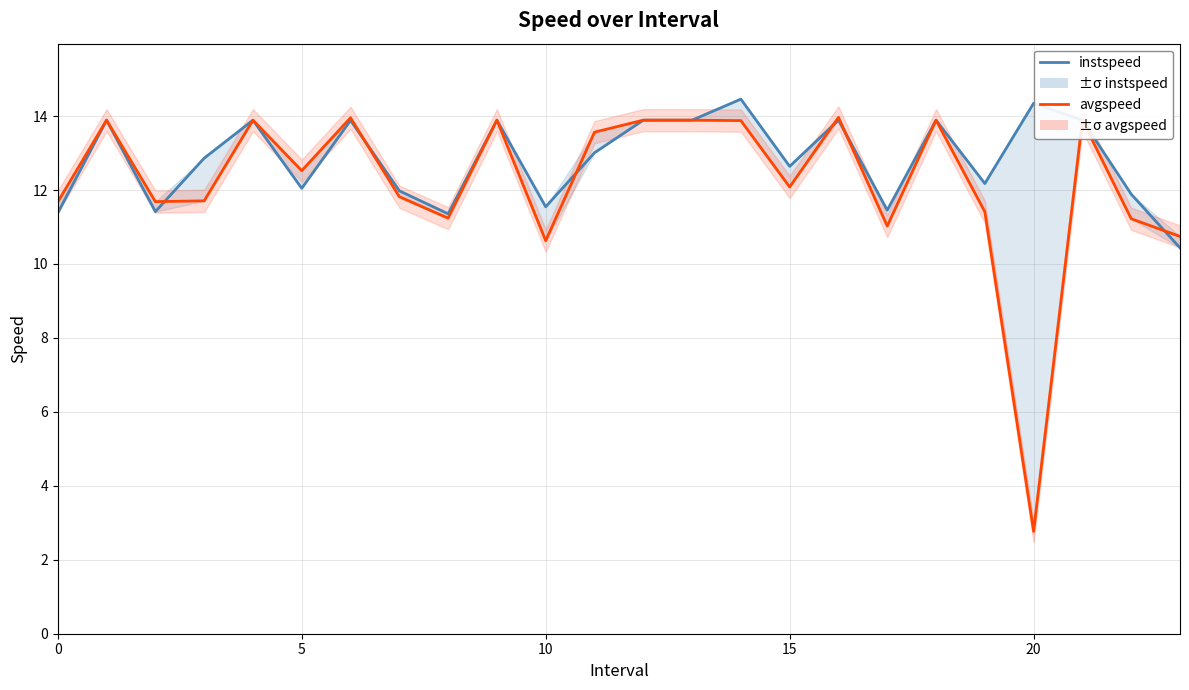

What are all the series names shown in the legend?

instspeed, avgspeed